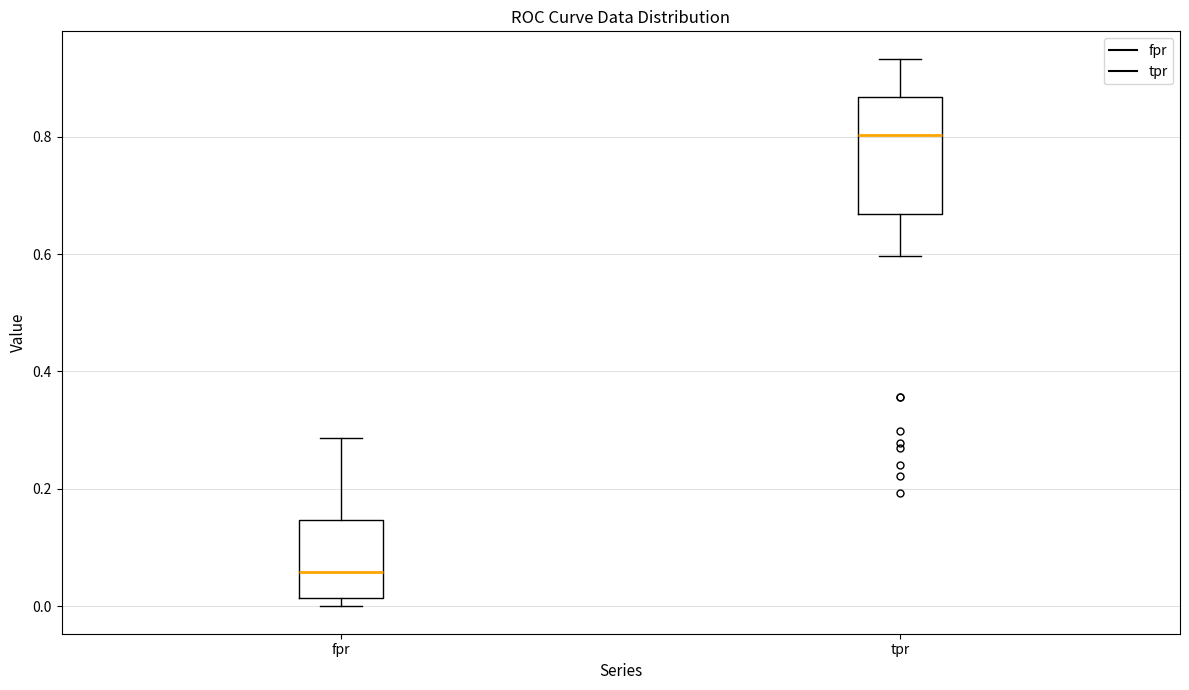

Reading left to right, read every box against the y-axis: the position of its median line, the range the box covers, and the ends of its whiskers. The values are not printed on the chart, so give them approximately, as read against the axis.

fpr: median 0.06, box 0.02 to 0.14, whiskers 0.00 to 0.28
tpr: median 0.80, box 0.66 to 0.86, whiskers 0.60 to 0.94